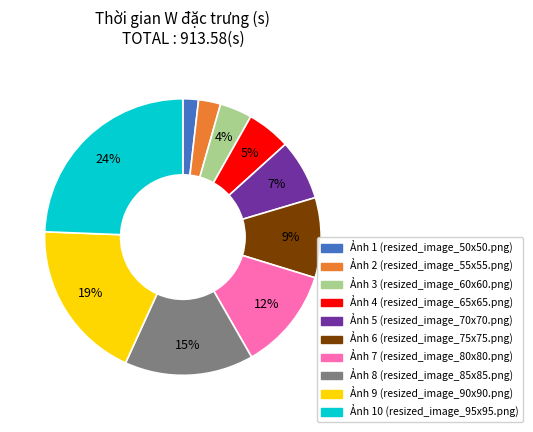

Is there any slice that represents more than half of the pie?

No